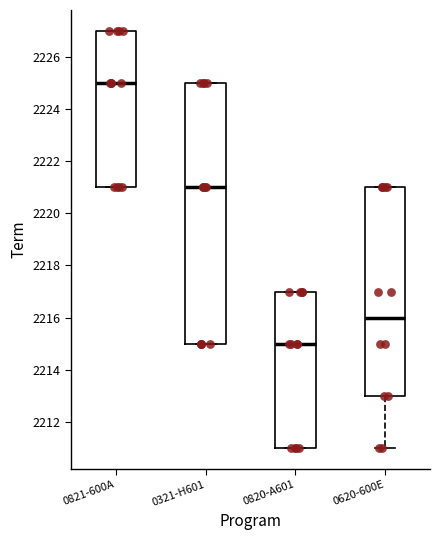

Reading left to right, read every box against the y-axis: the position of its median line, the range the box covers, and the ends of its whiskers. The values are not printed on the chart, so give them approximately, as read against the axis.

0821-600A: median 2225, box 2221 to 2227, whiskers 2221 to 2227
0321-H601: median 2221, box 2215 to 2225, whiskers 2215 to 2225
0820-A601: median 2215, box 2211 to 2217, whiskers 2211 to 2217
0620-600E: median 2216, box 2213 to 2221, whiskers 2211 to 2221